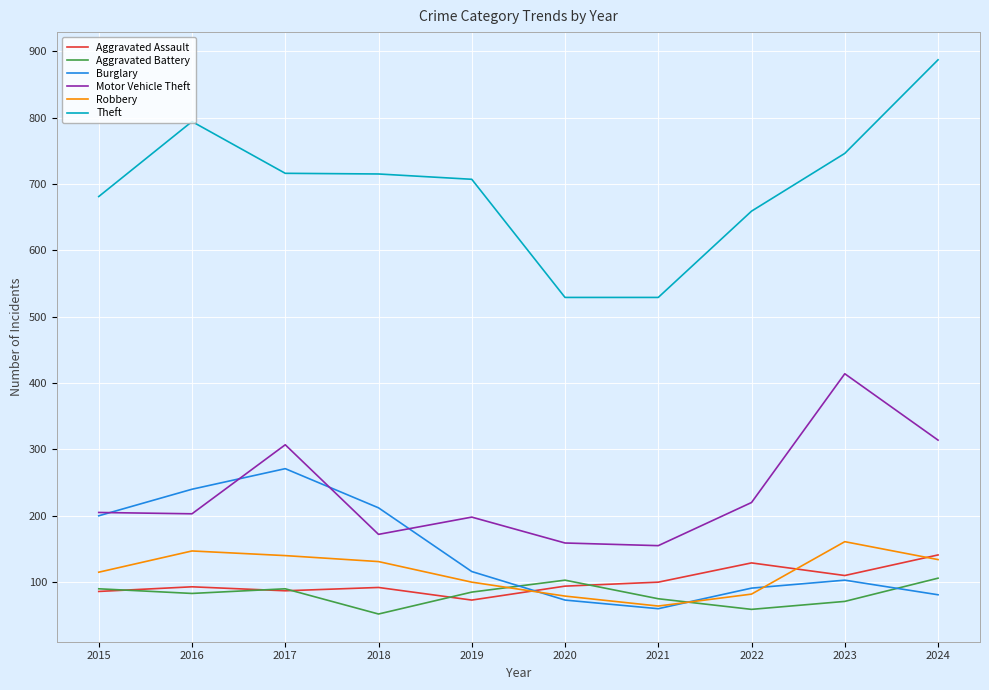

True or false: Theft and Burglary cross at least once.

False